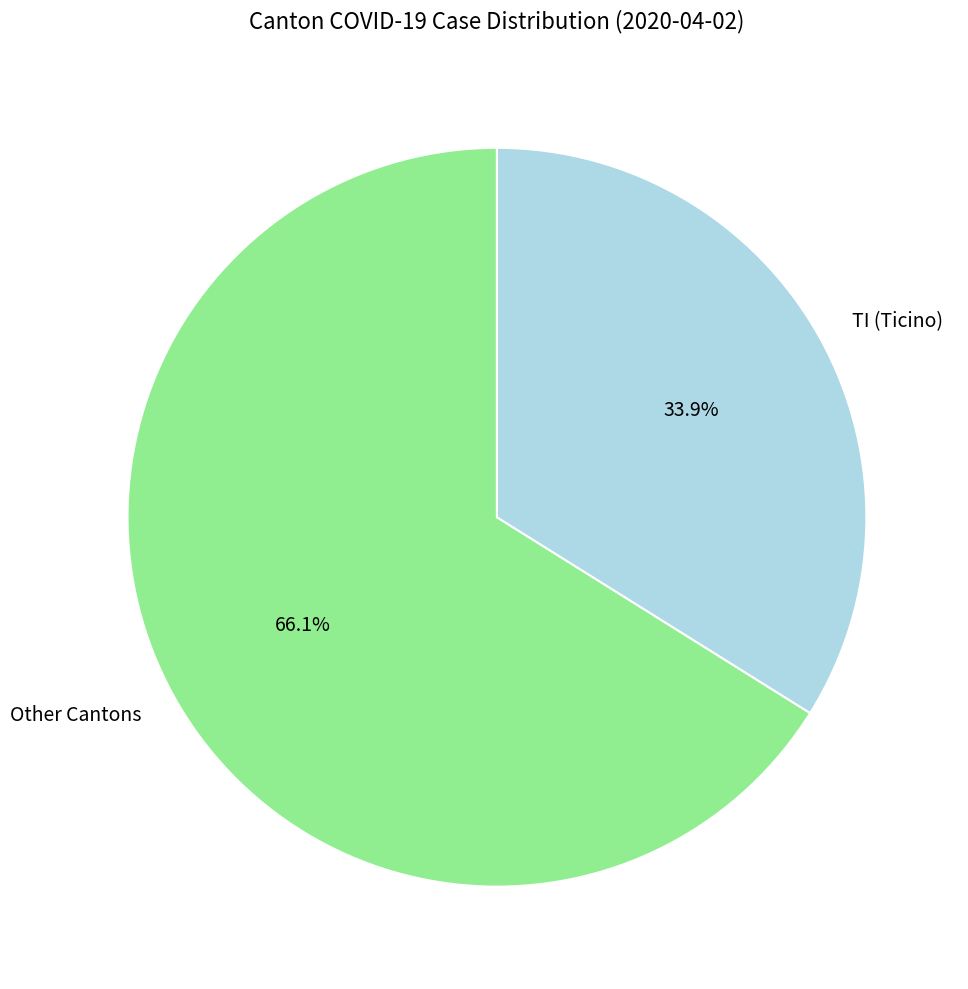

Is there a majority slice in this chart?

Yes